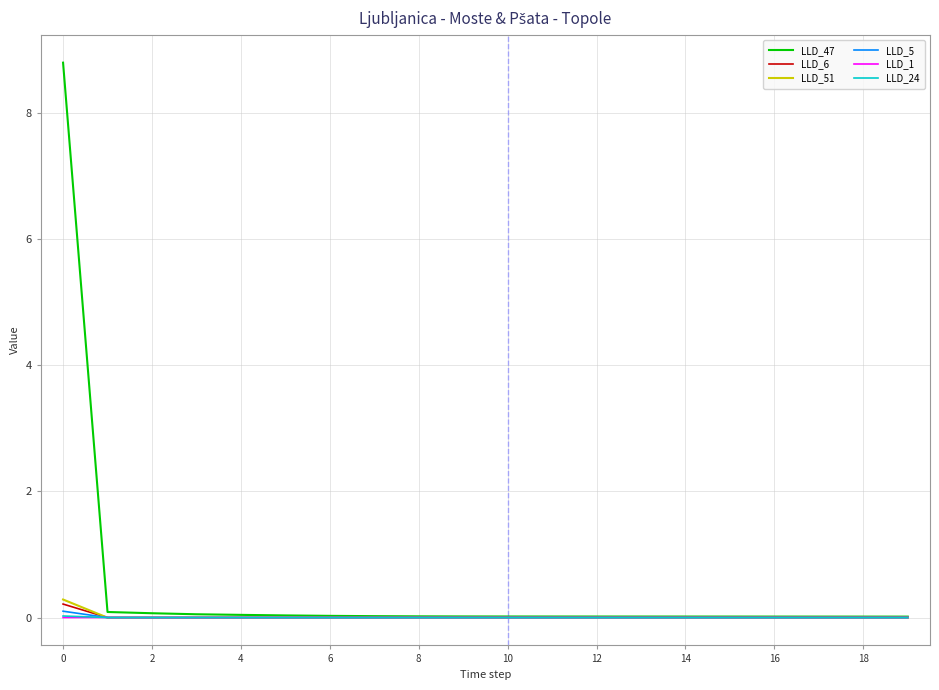

Which series has the widest spread of values?

LLD_47